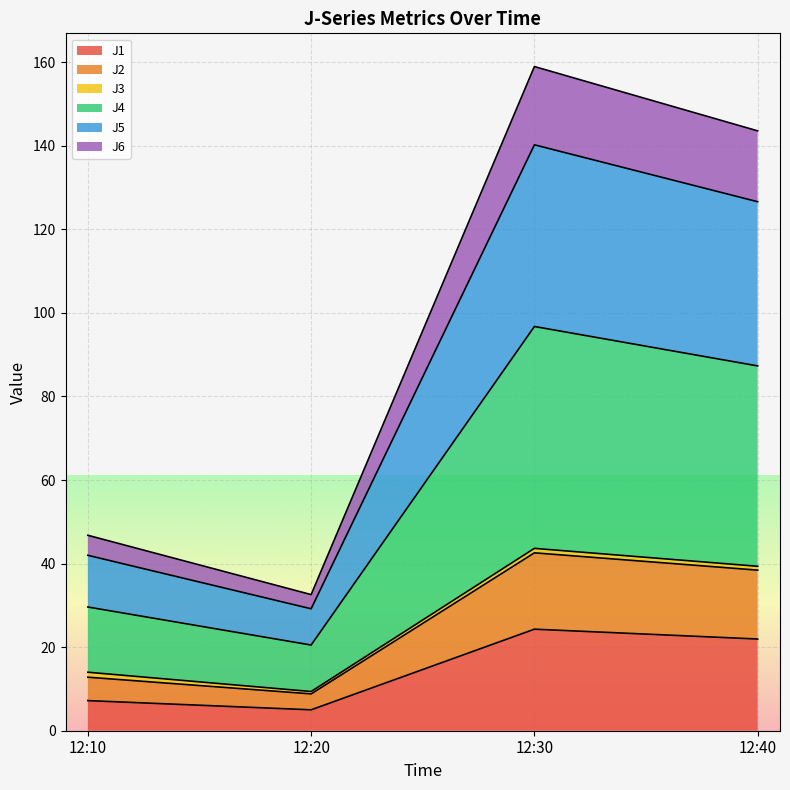

The J1 series shows 24.3 at 12:30. True or false?

True